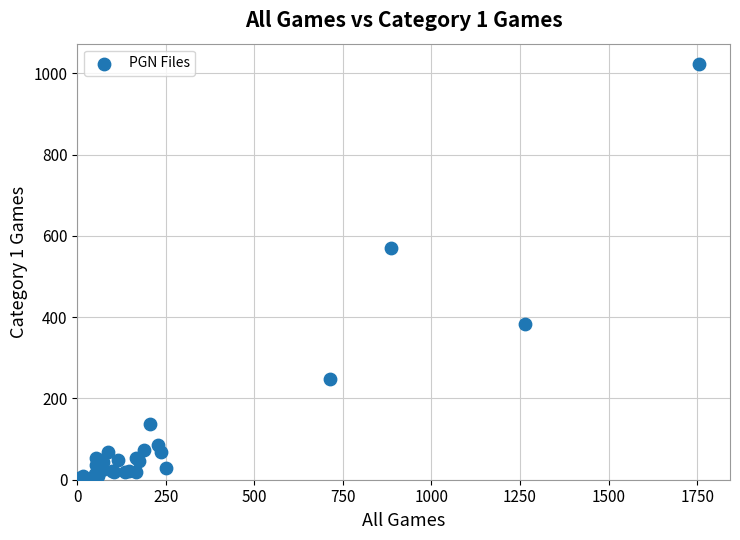

What Y value in the scatter plot is closest to 511?

570